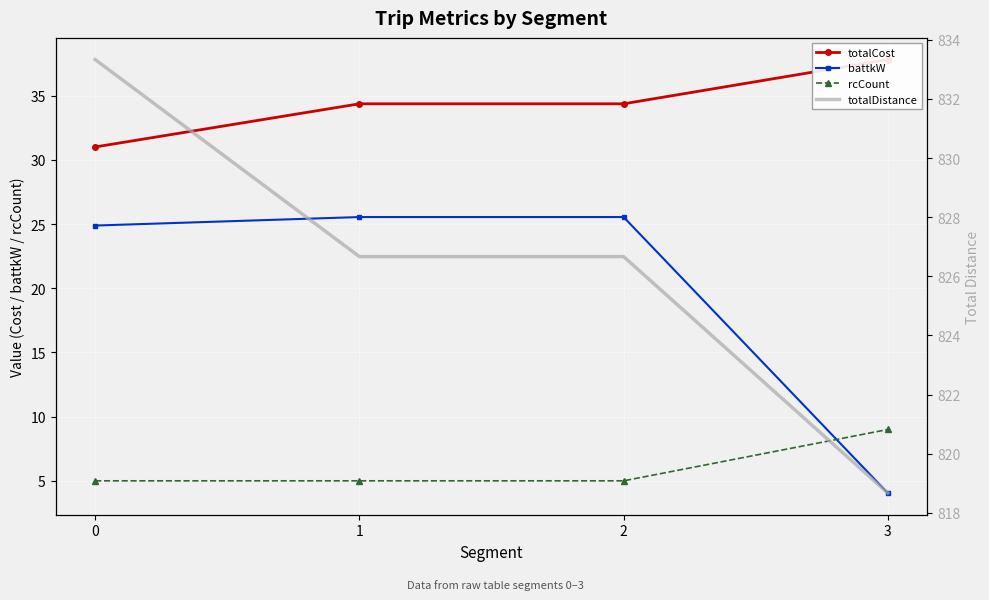

What are all the series names shown in the legend?

totalCost, battkW, rcCount, totalDistance